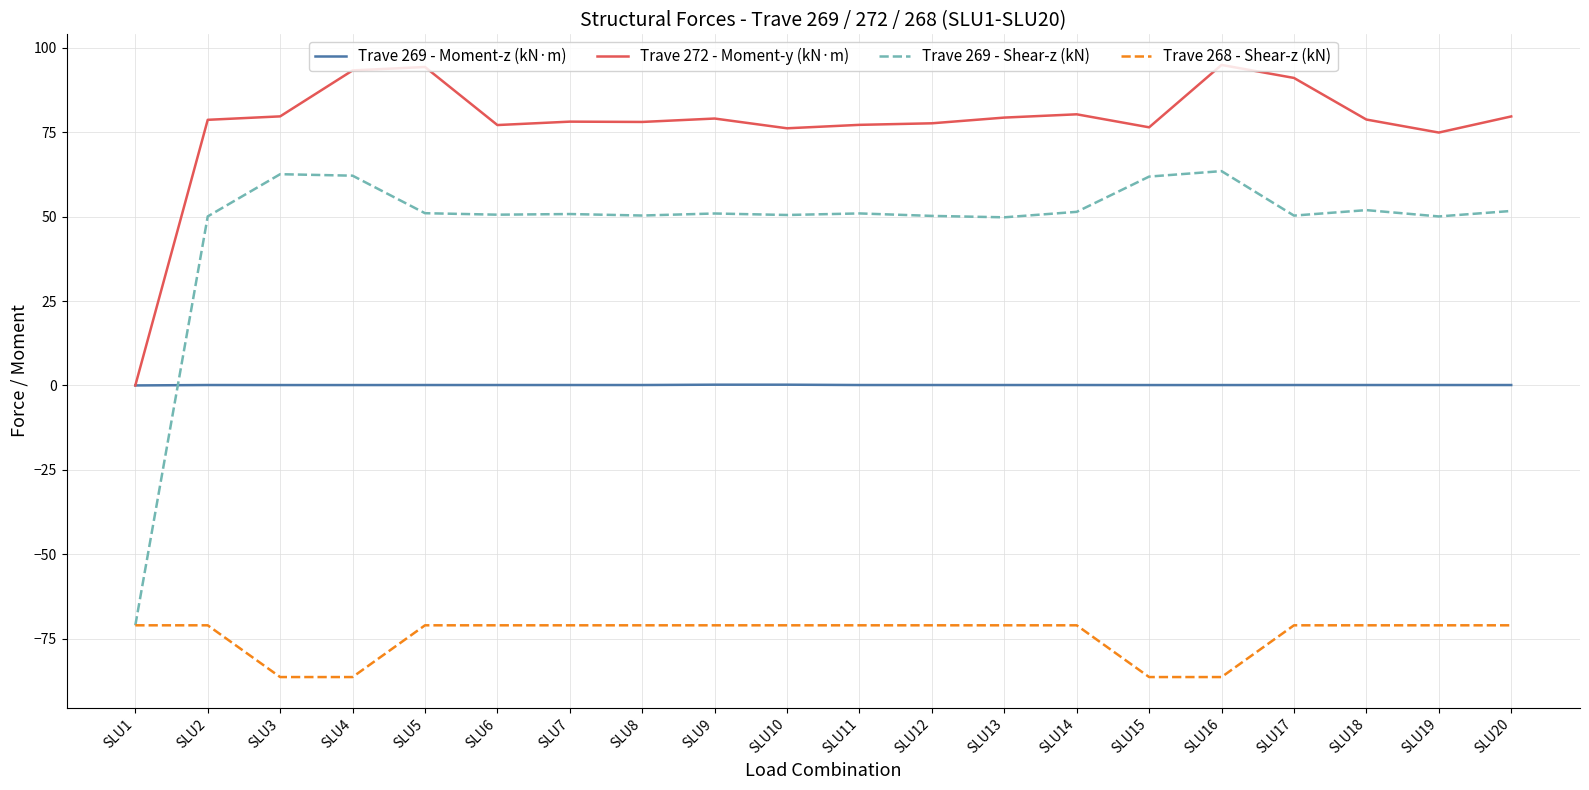

How many categories are shown in the chart?

20